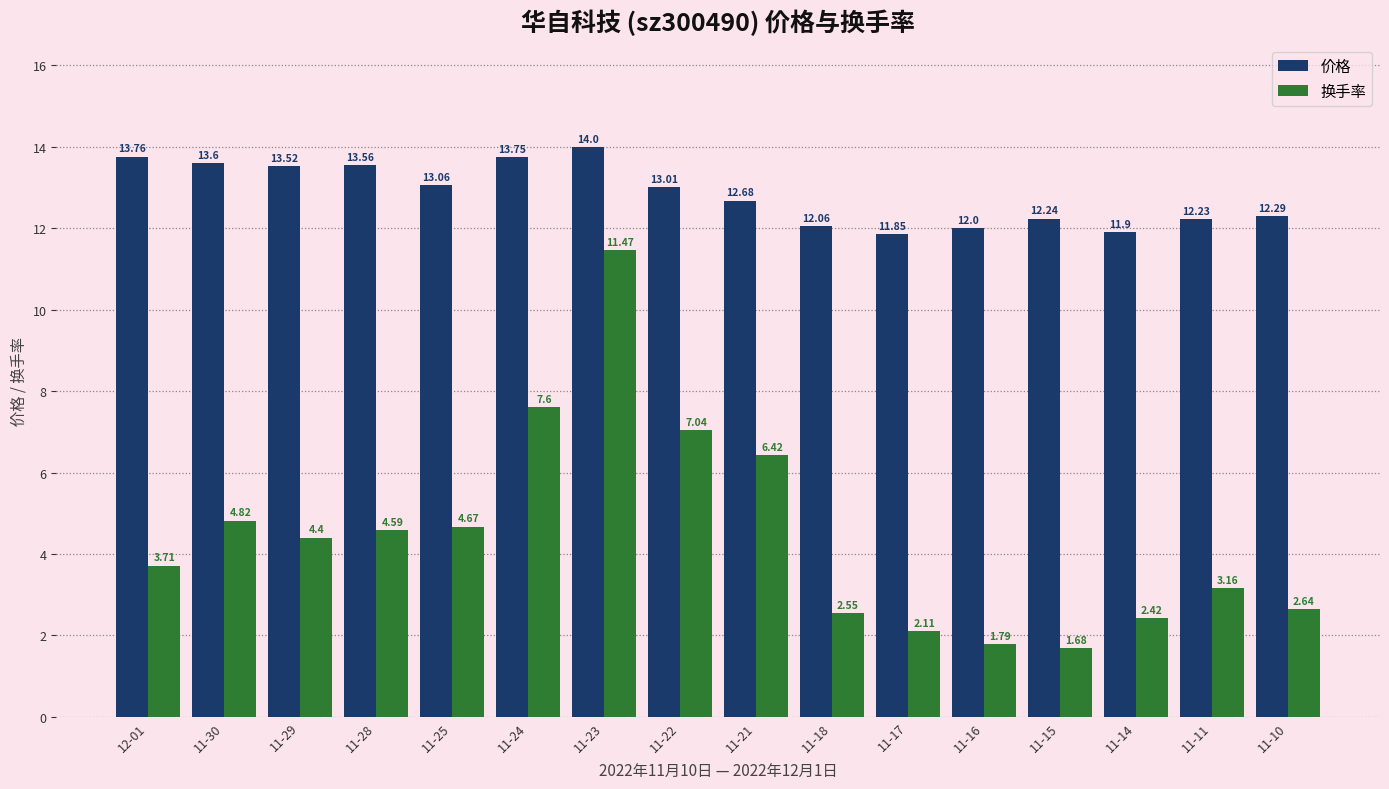

What is the total value across all series at 11-10?

14.9